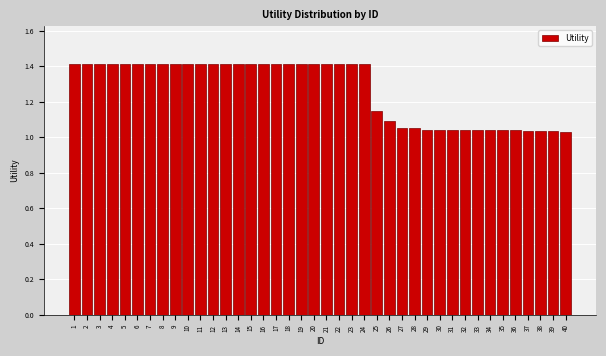

What is the maximum value shown in the chart?

1.4